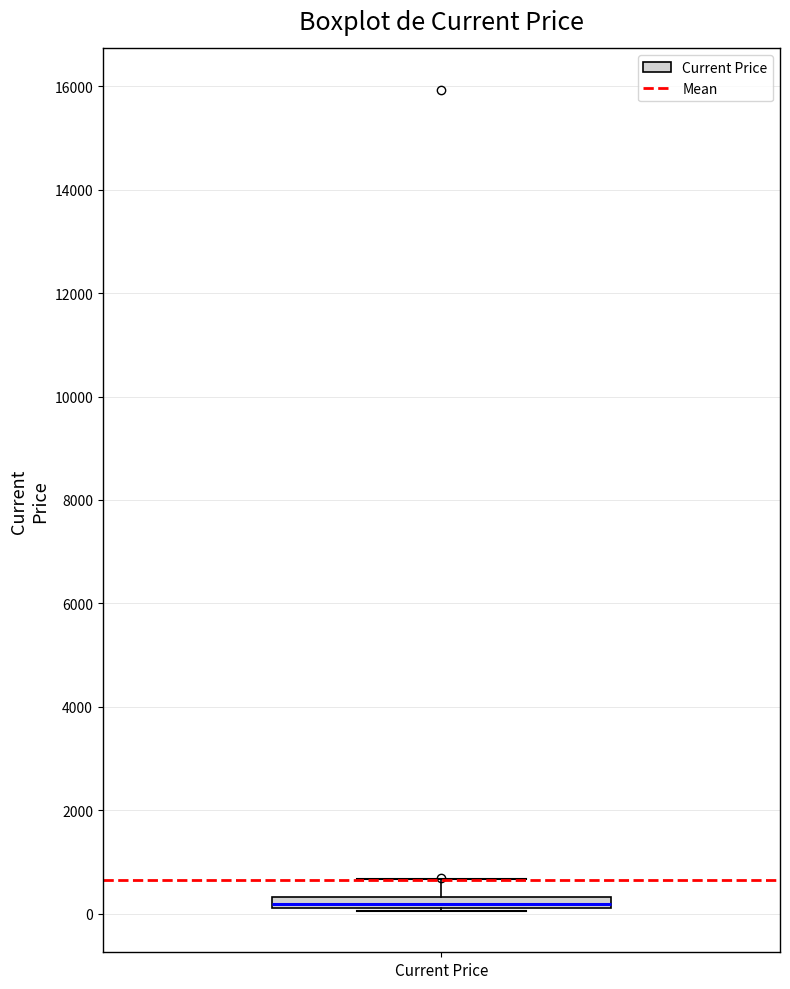

Where does the upper whisker of the box for Current Price end on the y-axis? The values are not printed on the chart, so give them approximately, as read against the axis.

600